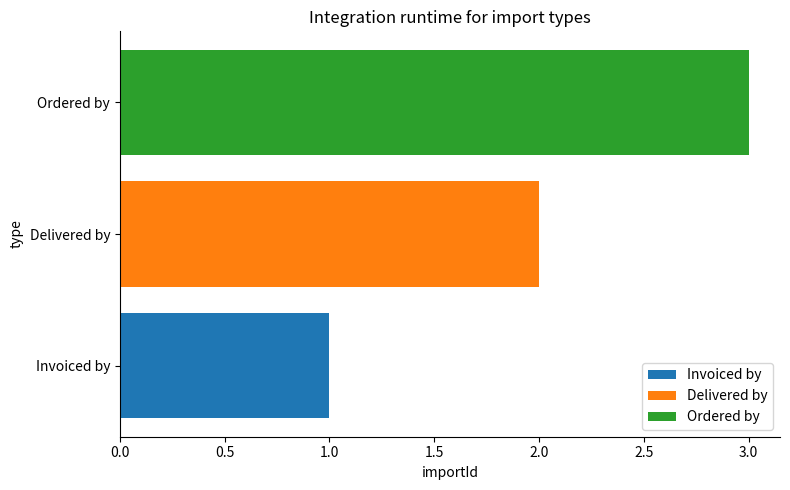

True or false: Delivered by has a value of 3 at Delivered by.

False